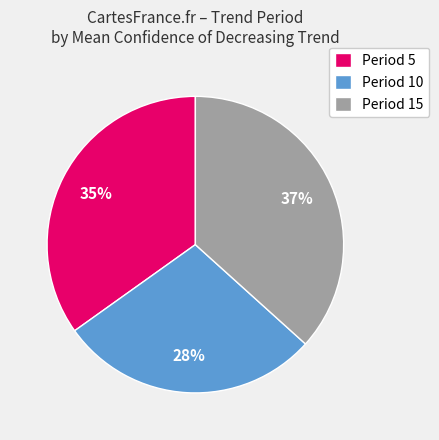

Is there a majority slice in this chart?

No